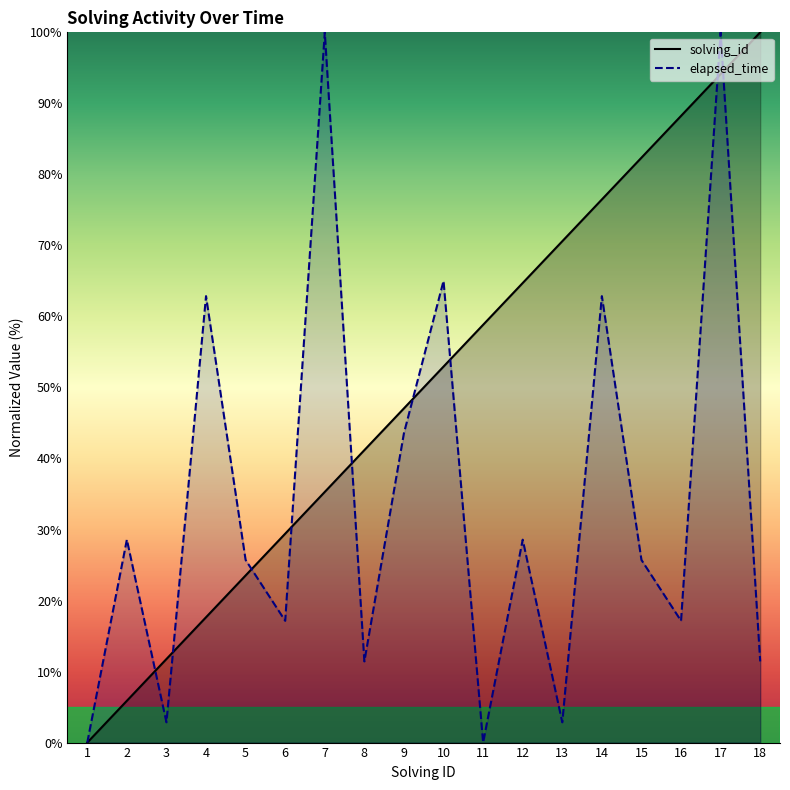

Does the chart display data point markers on the line(s)?

No